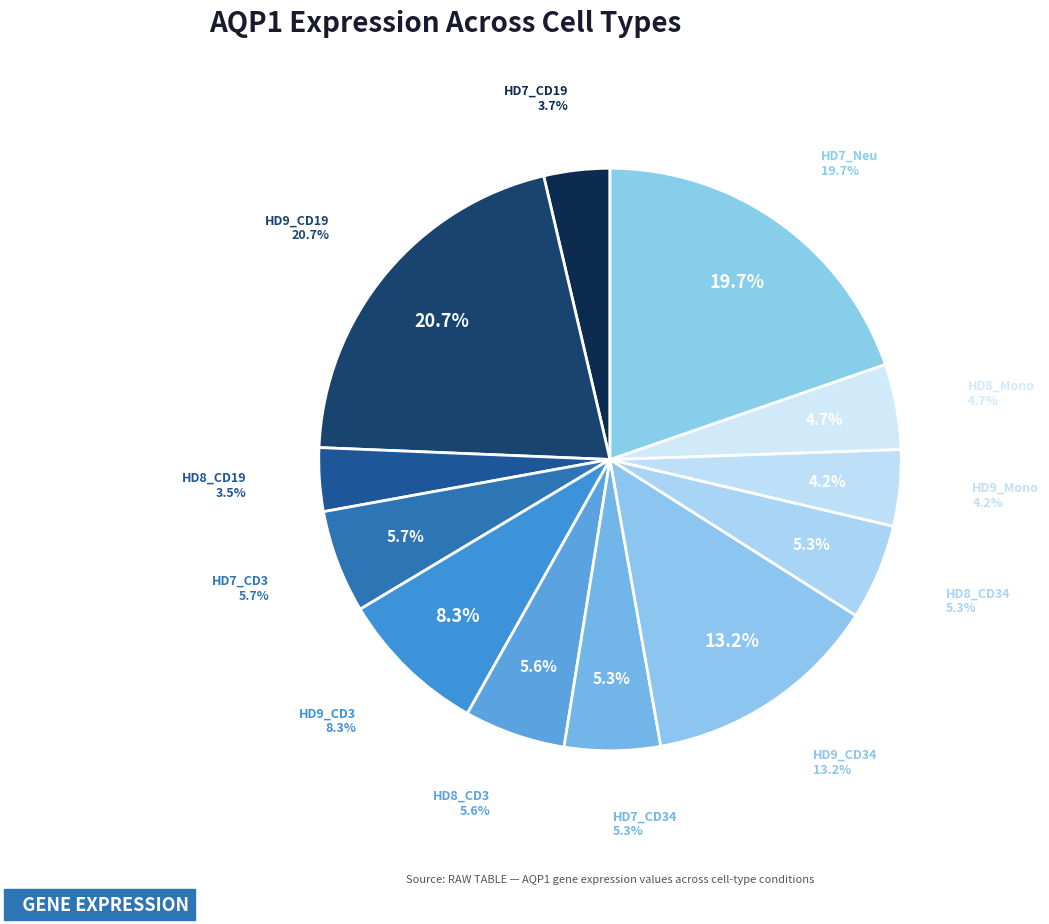

To the nearest percent, what percentage of the pie is HD7_Neu?

20%